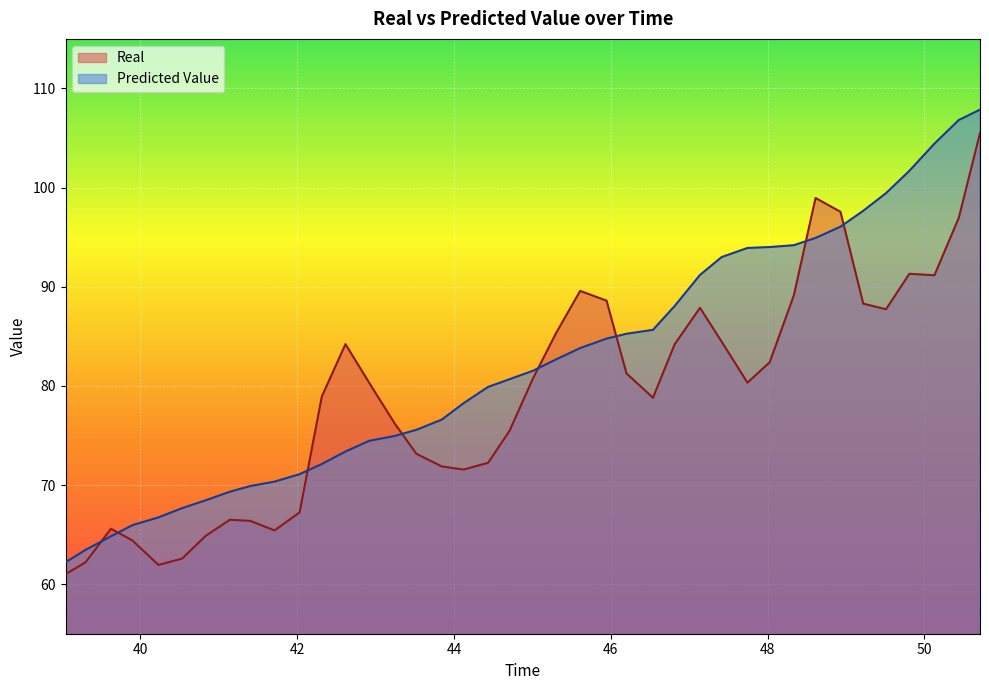

What is the difference between the maximum and minimum values in the time series?

45.7